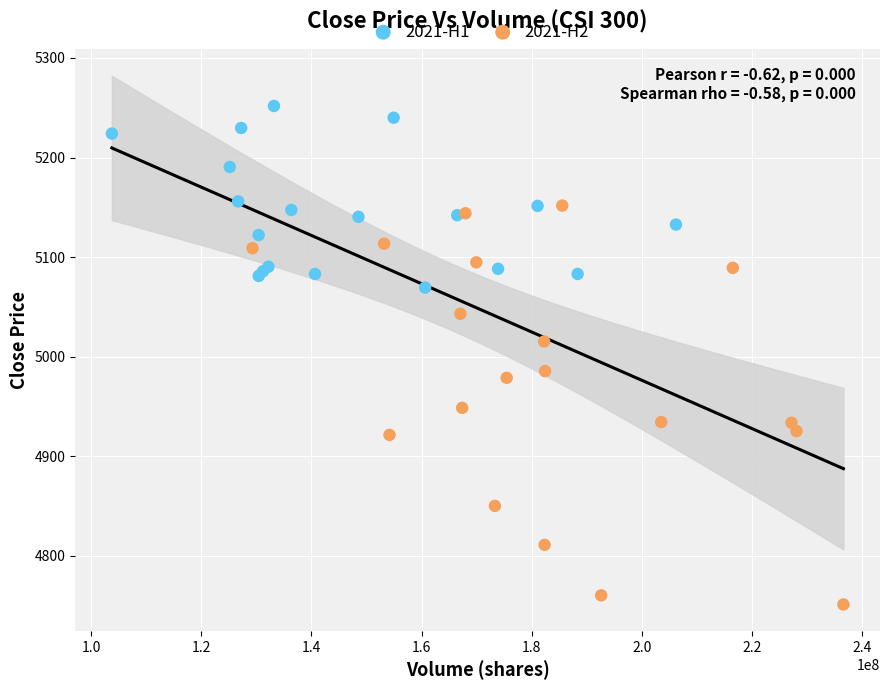

Which series contains the highest Y value?

2021-H1